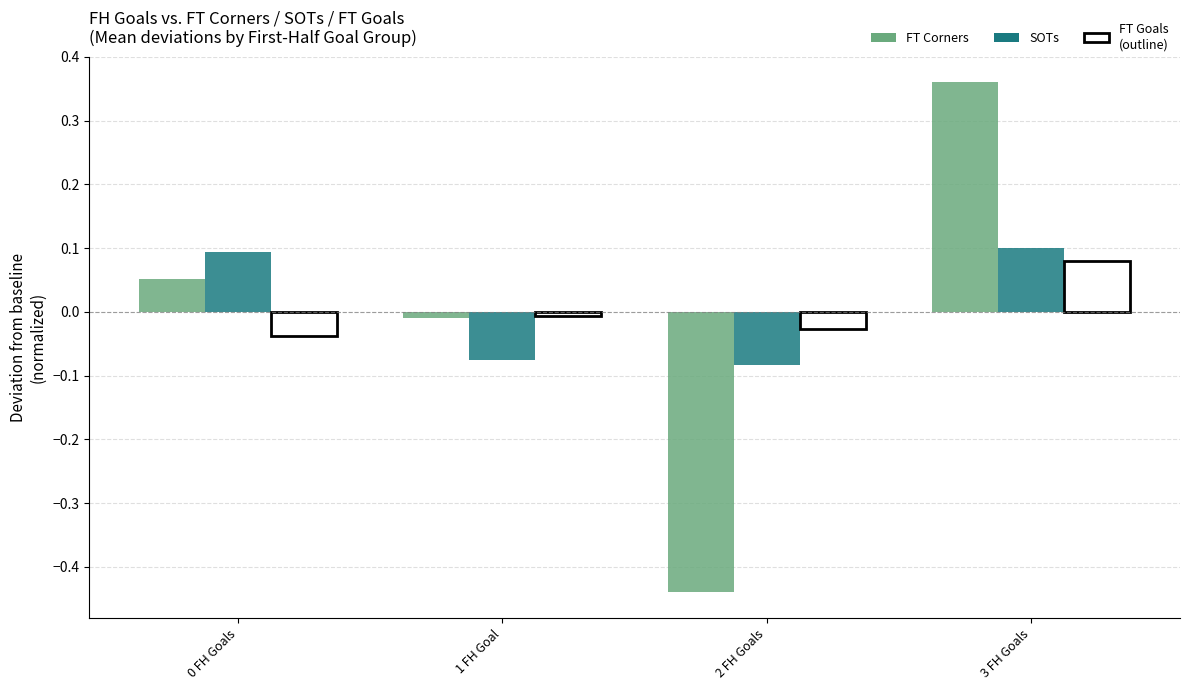

At which category is the sum across all series the highest?

3 FH Goals